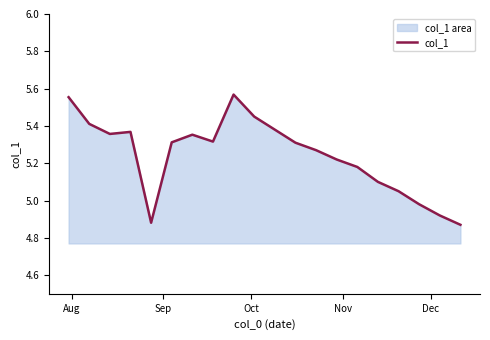

What is the difference between the maximum and minimum values?

0.7